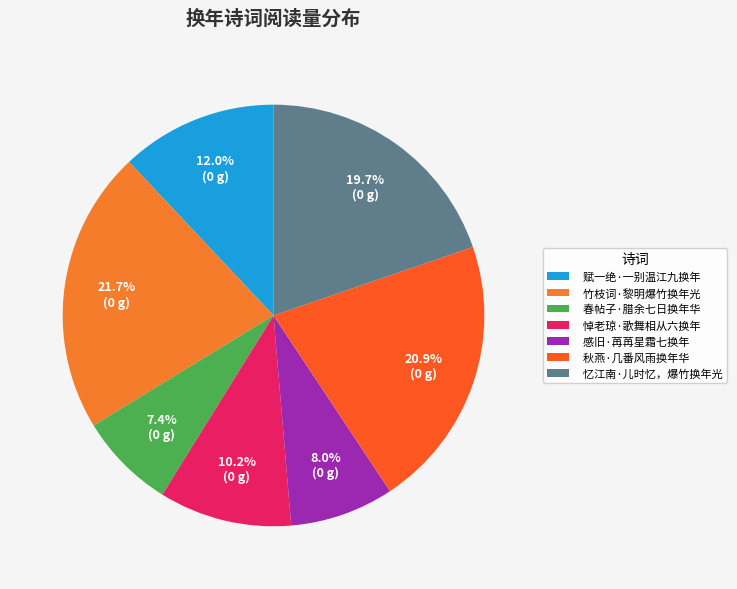

To the nearest percent, what portion does 春帖子·腊余七日换年华 represent?

7%